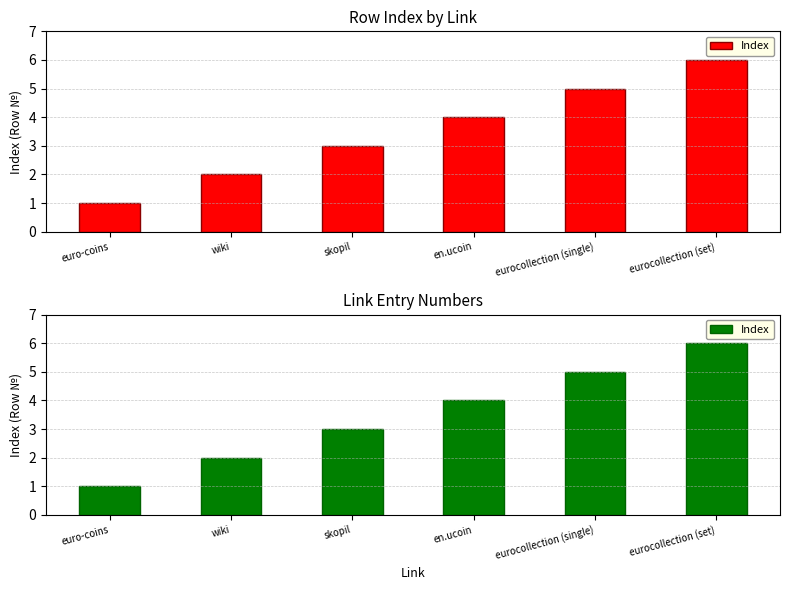

Reading left to right, list all the values displayed in this chart.

euro-coins=1	wiki=2	skopil=3	en.ucoin=4	eurocollection (single)=5	eurocollection (set)=6